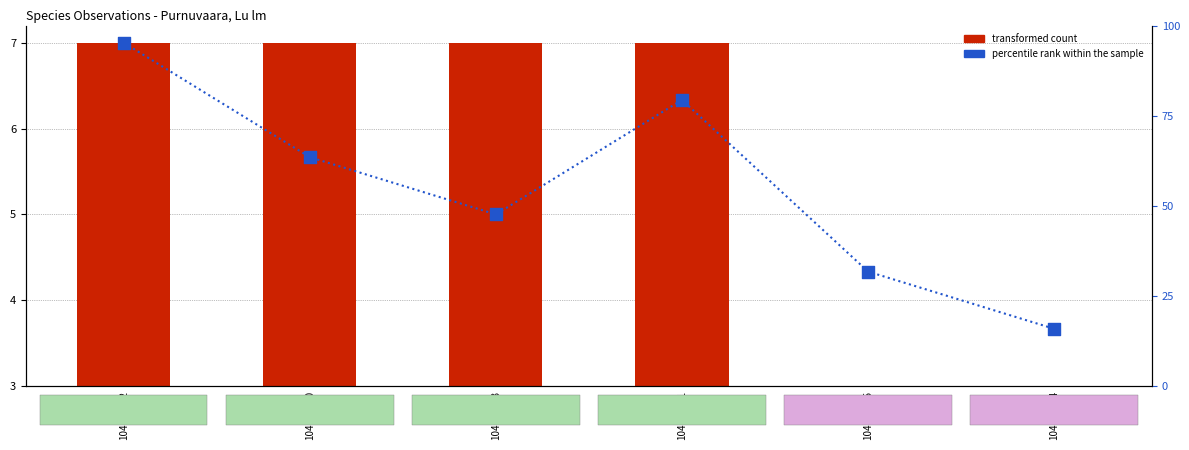

What is the total value across all series at 104159534?

6.7